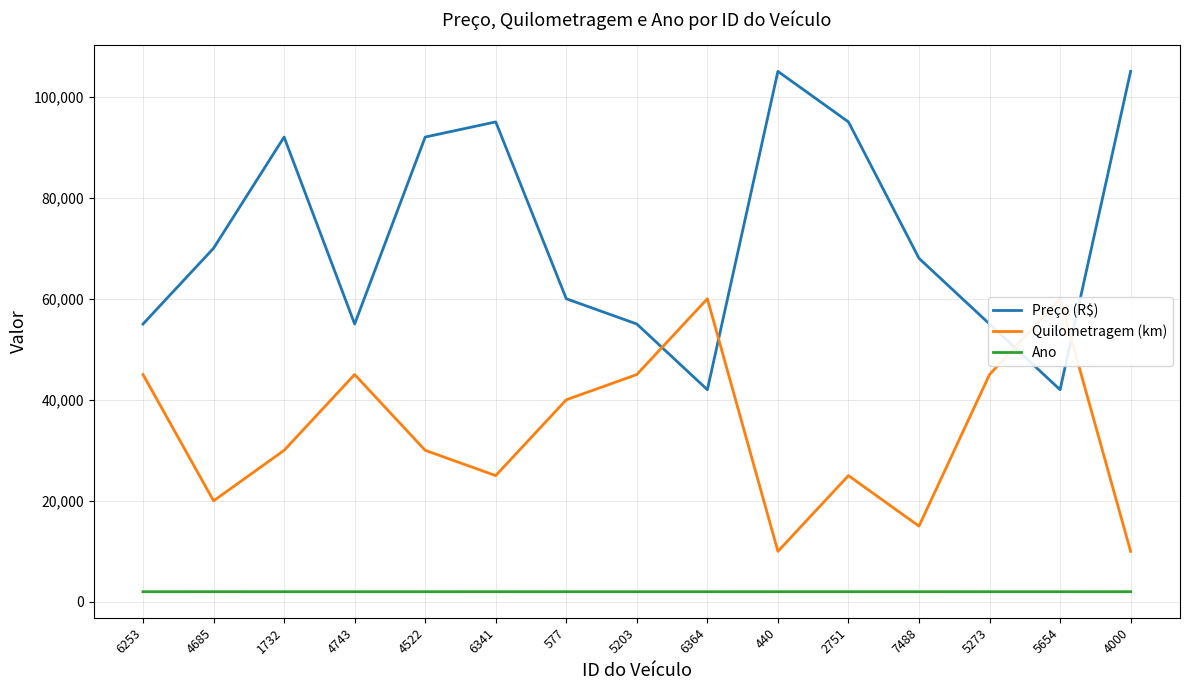

What is the total value across all series at 4743?

102019